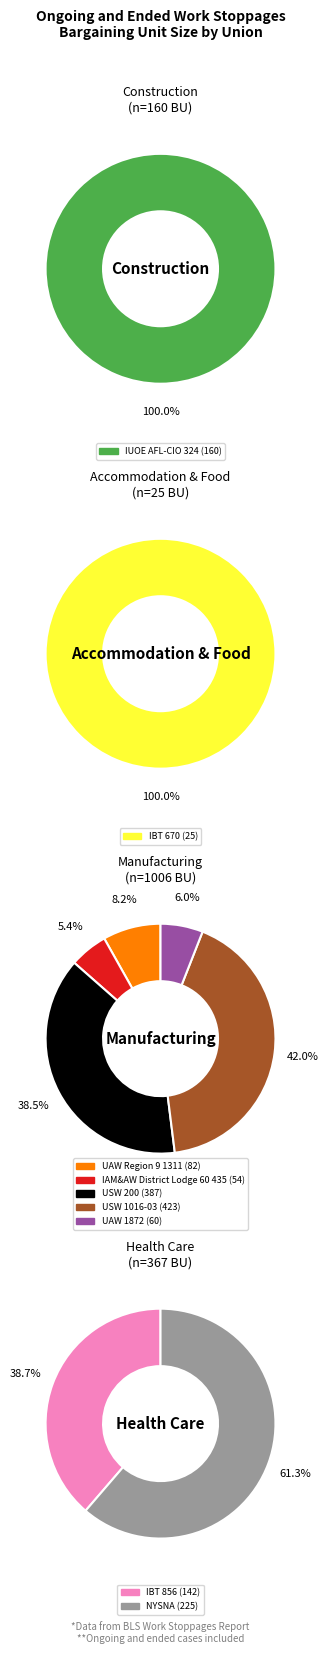

Do USW 200 and IAM&AW District Lodge 60 435 together represent more than half of the pie?

No